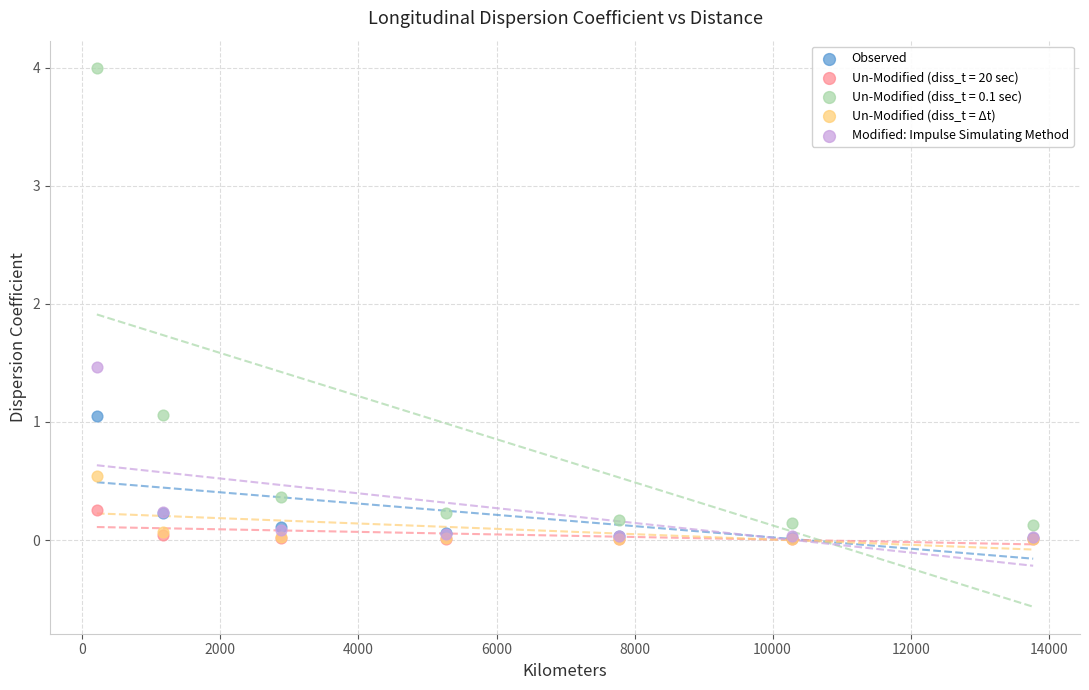

What are all the series names shown in the legend?

Observed, Un-Modified (diss_t = 20 sec), Un-Modified (diss_t = 0.1 sec), Un-Modified (diss_t = Δt), Modified: Impulse Simulating Method